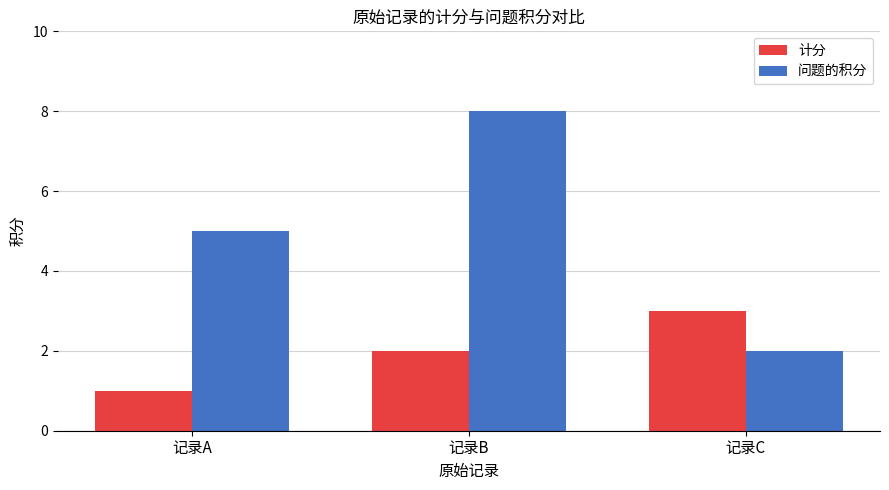

List the series in order of their overall mean, lowest first.

计分, 问题的积分